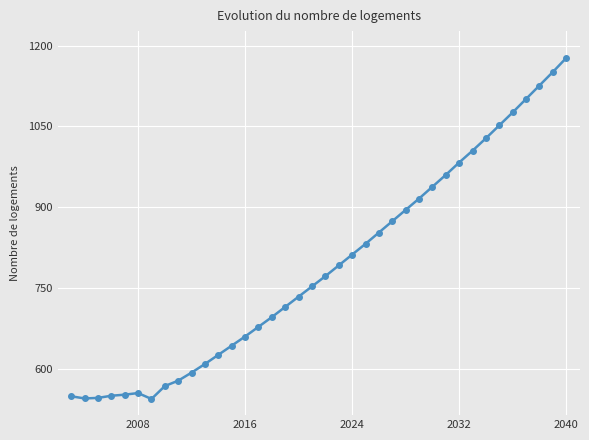

Is this an area chart (filled region under the line)?

No